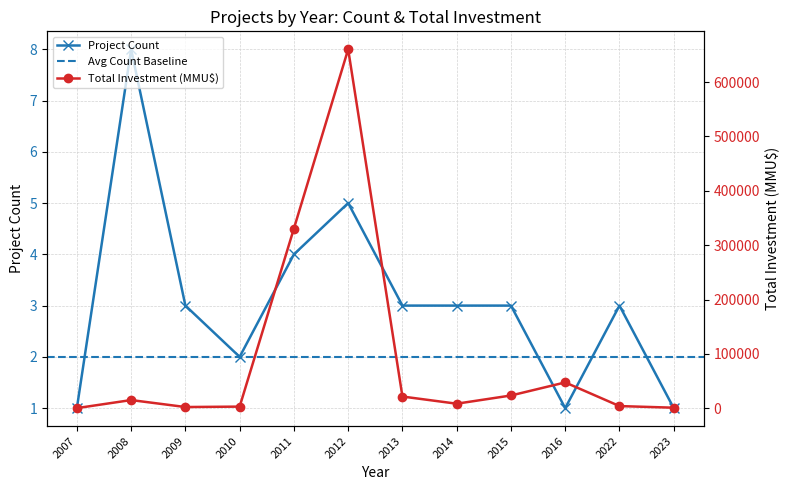

Between 2015 and 2016, which series saw the biggest shift?

Total Investment (MMU$)